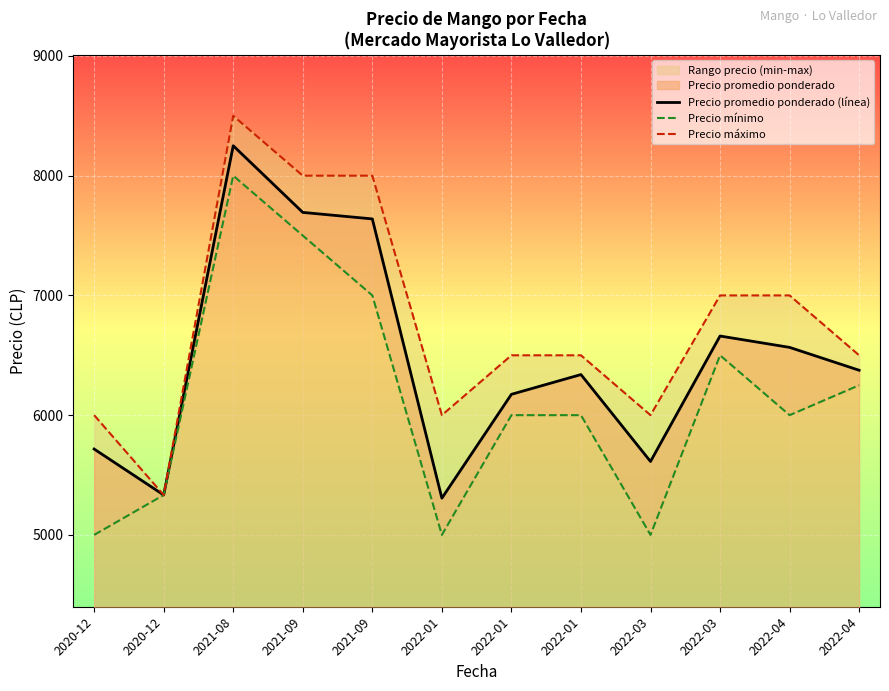

Where is Precio mínimo nearest to the value 6500?

2022-03